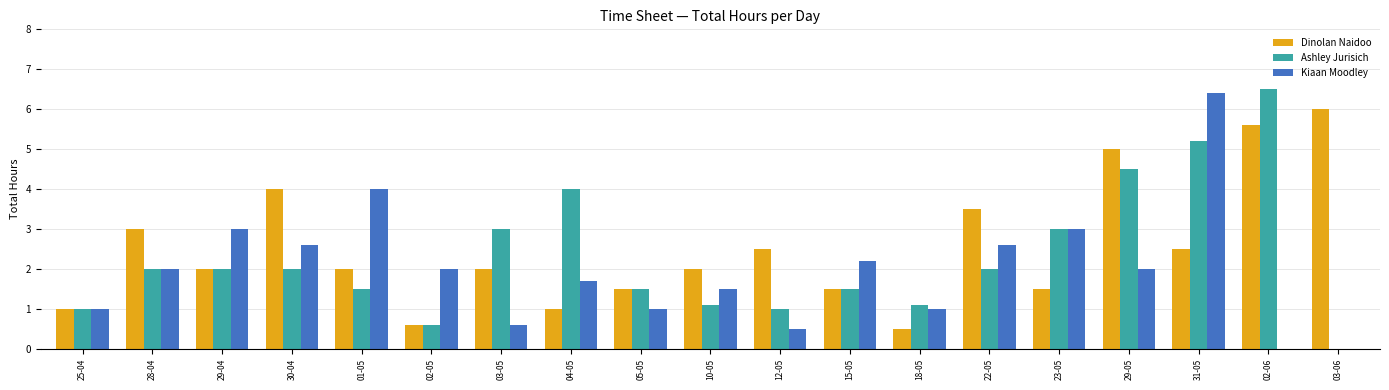

What are all the series names shown in the legend?

Dinolan Naidoo, Ashley Jurisich, Kiaan Moodley